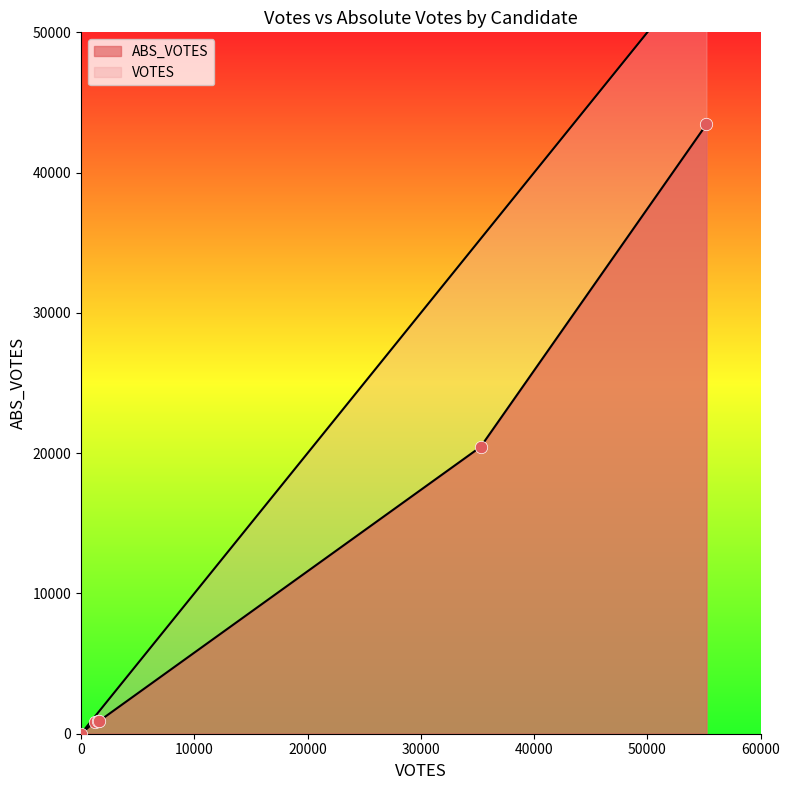

Which series has the largest Y range (max minus min)?

VOTES